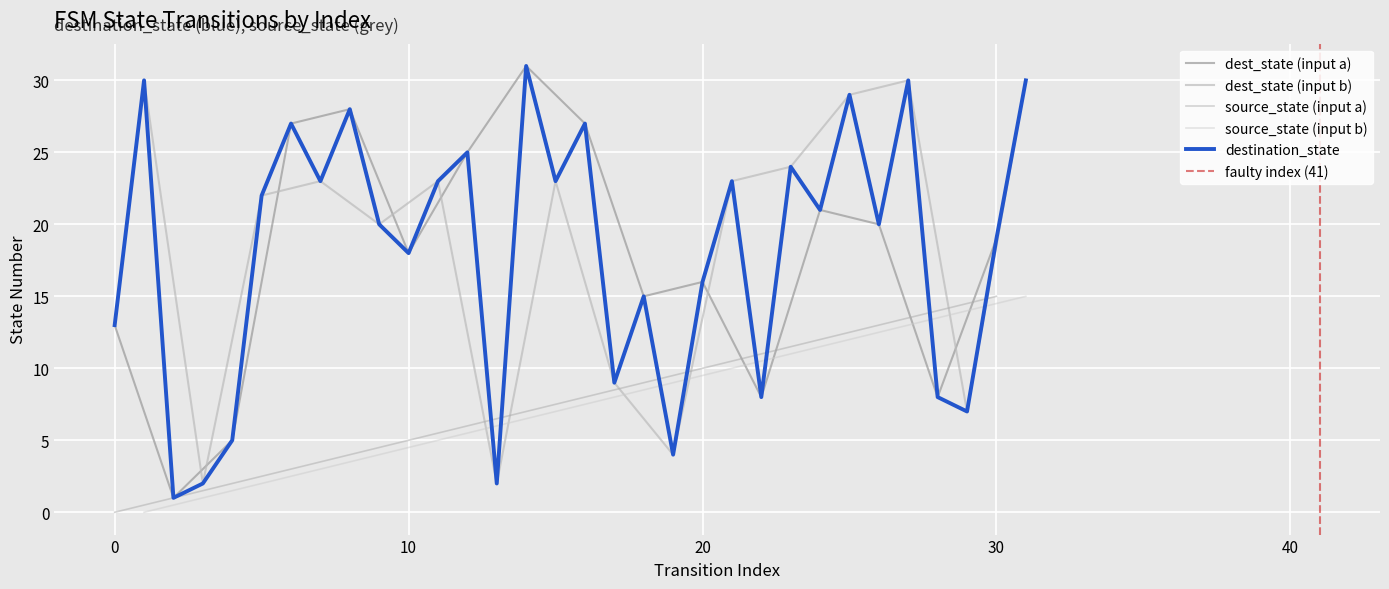

Which category has the highest value across all series?

14